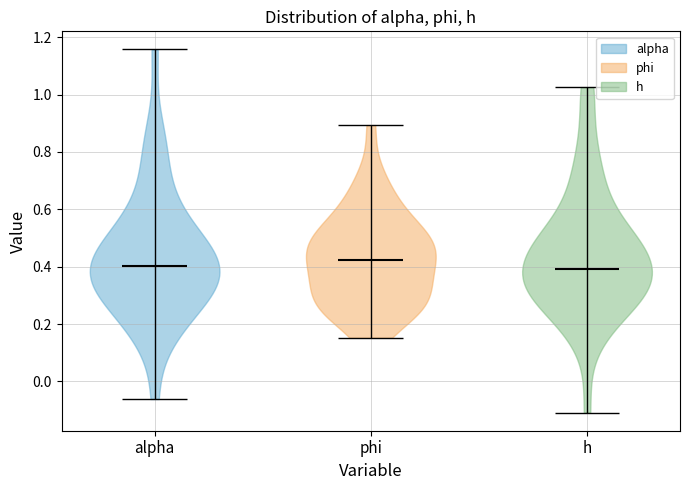

Reading left to right, read every violin against the y-axis: where its median line is, and the lowest and highest points it reaches. The values are not printed on the chart, so give them approximately, as read against the axis.

alpha: median line 0.40, lowest point -0.06, highest point 1.16
phi: median line 0.42, lowest point 0.16, highest point 0.90
h: median line 0.40, lowest point -0.10, highest point 1.02